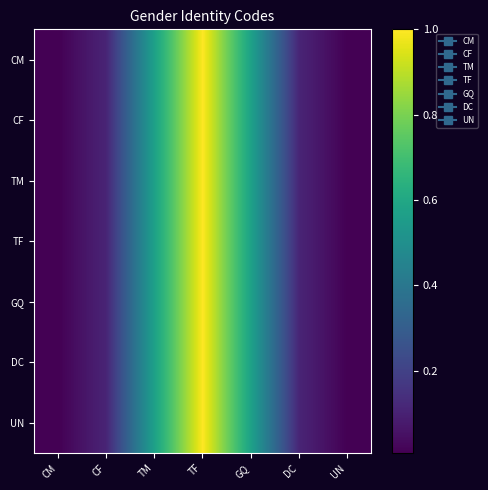

Reading right to left, what are all the values shown in this chart?

CM: UN=0.0	DC=0.1	GQ=0.6	TF=1.0	TM=0.6	CF=0.1	CM=0.0
CF: UN=0.0	DC=0.1	GQ=0.6	TF=1.0	TM=0.6	CF=0.1	CM=0.0
TM: UN=0.0	DC=0.1	GQ=0.6	TF=1.0	TM=0.6	CF=0.1	CM=0.0
TF: UN=0.0	DC=0.1	GQ=0.6	TF=1.0	TM=0.6	CF=0.1	CM=0.0
GQ: UN=0.0	DC=0.1	GQ=0.6	TF=1.0	TM=0.6	CF=0.1	CM=0.0
DC: UN=0.0	DC=0.1	GQ=0.6	TF=1.0	TM=0.6	CF=0.1	CM=0.0
UN: UN=0.0	DC=0.1	GQ=0.6	TF=1.0	TM=0.6	CF=0.1	CM=0.0